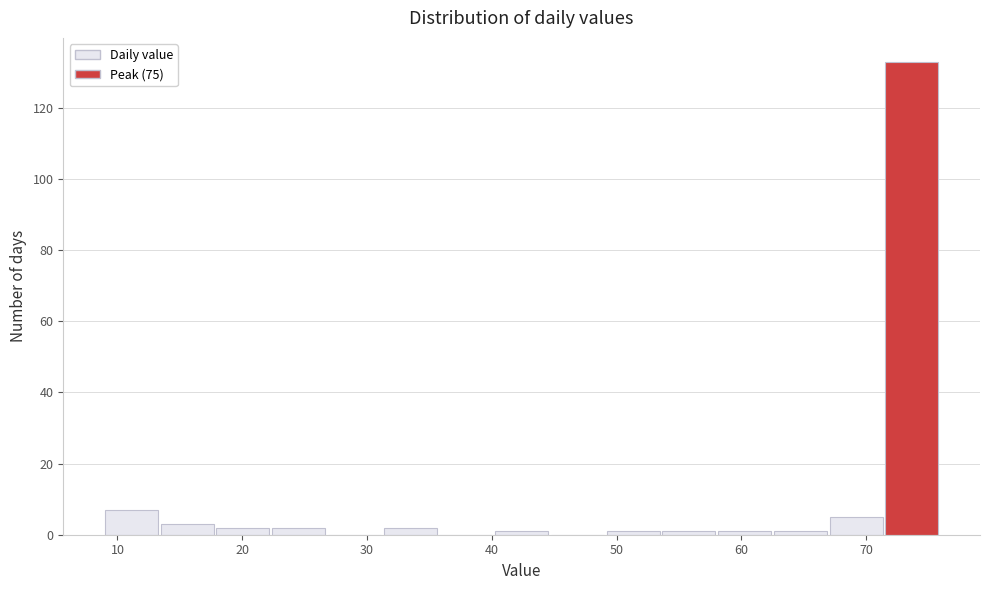

Reading left to right, transcribe this chart: for each bar, give the range it covers on the x-axis and its height. Neither the bar edges nor the heights are printed on the chart, so give them approximately, as read against the axes.

9 to 13: 8
13 to 18: 4
18 to 22: 2
22 to 27: 2
27 to 31: 0
31 to 36: 2
36 to 40: 0
40 to 45: under 2
45 to 49: 0
49 to 54: under 2
54 to 58: under 2
58 to 63: under 2
63 to 67: under 2
67 to 72: 6
72 to 76: 134